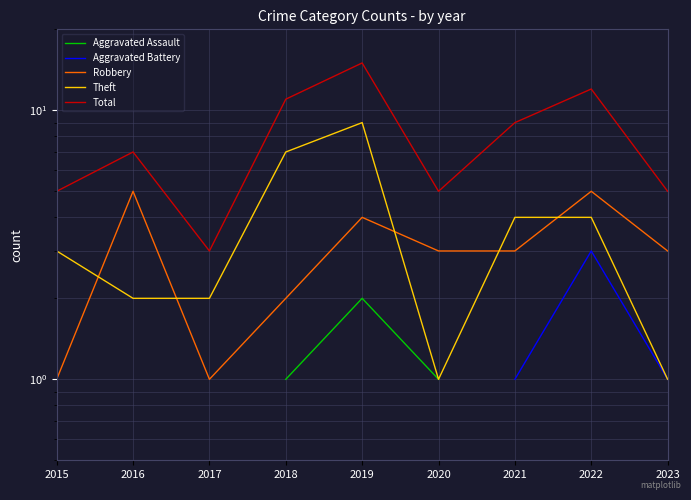

What is the value of the Robbery point at the 9th from the left?

3.0